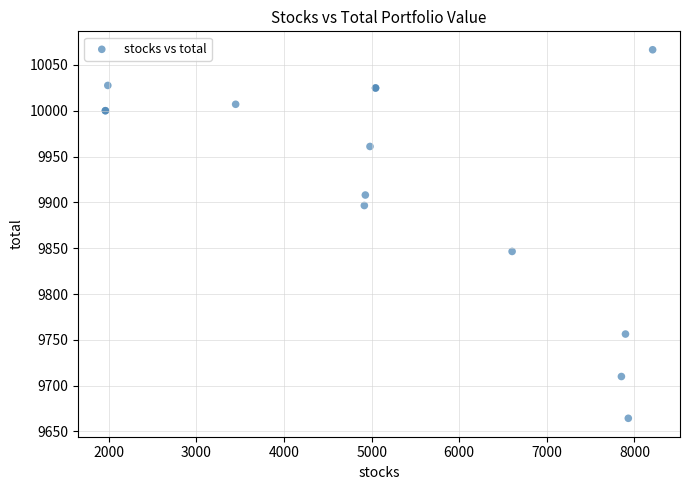

What Y value in the scatter plot is closest to 9865?

9846.4